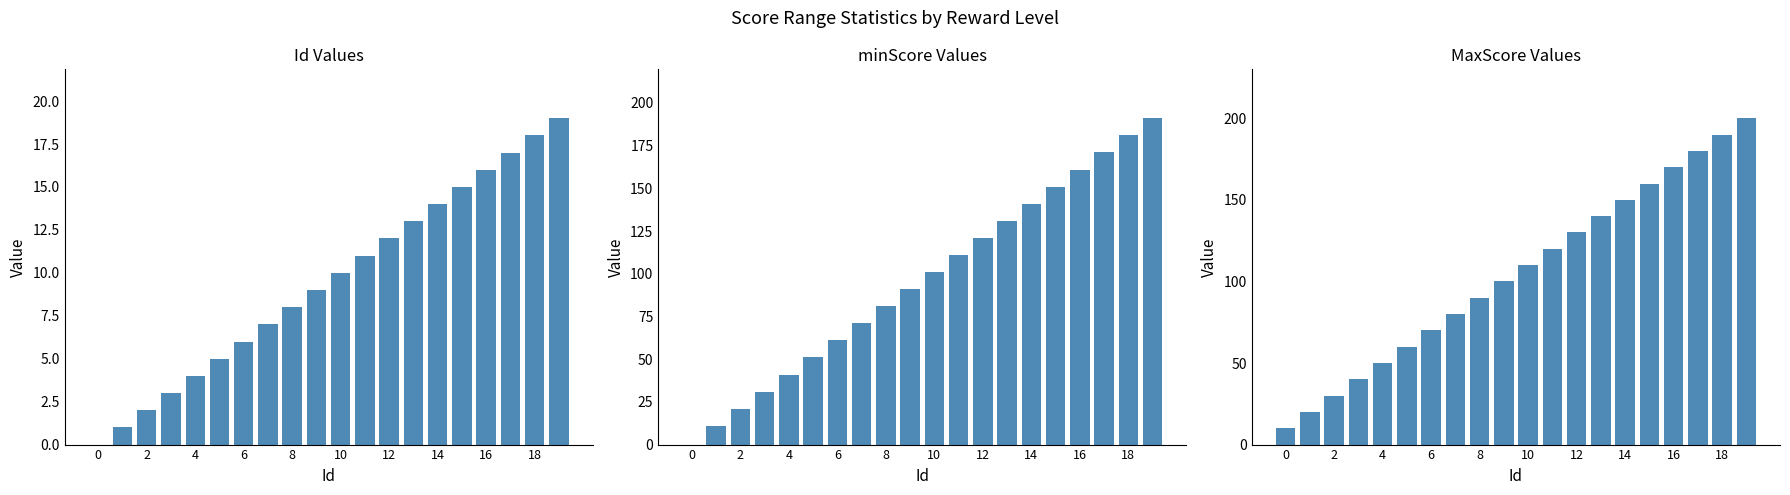

What are all the series names shown in the legend?

Id, minScore, MaxScore